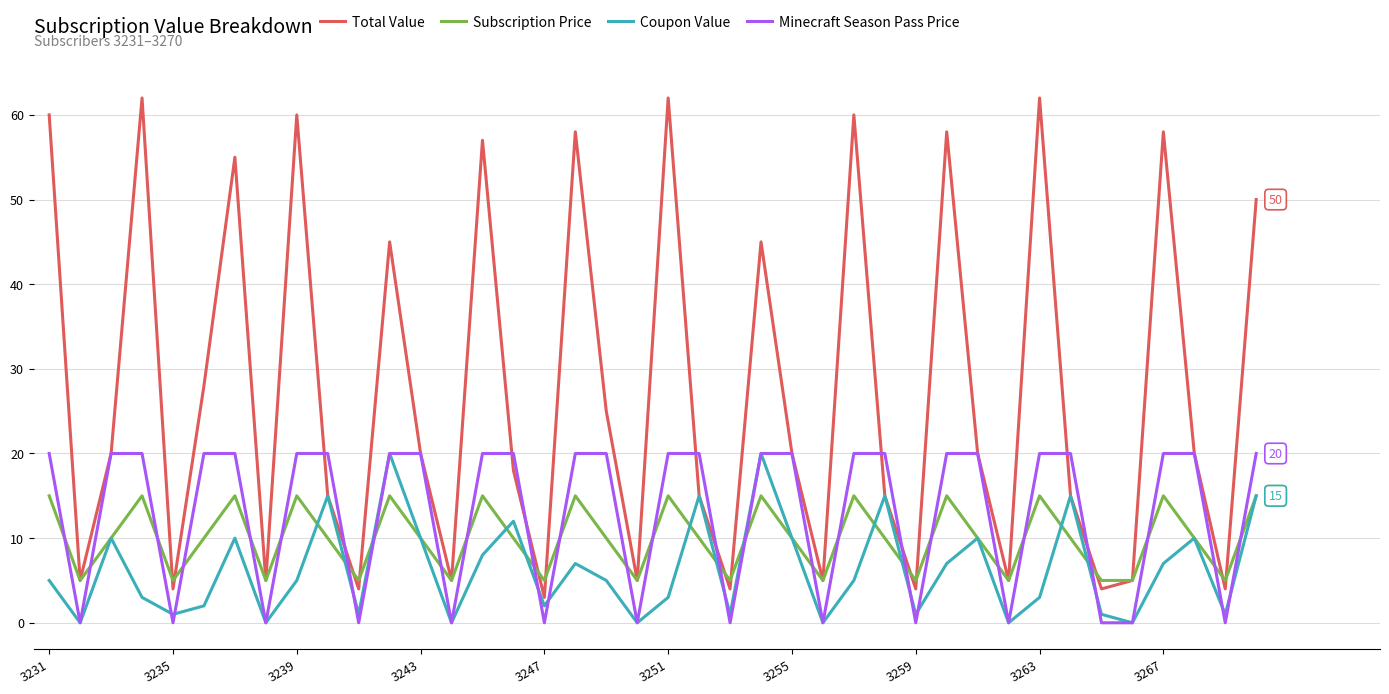

Which series has the largest total across all categories?

Total Value